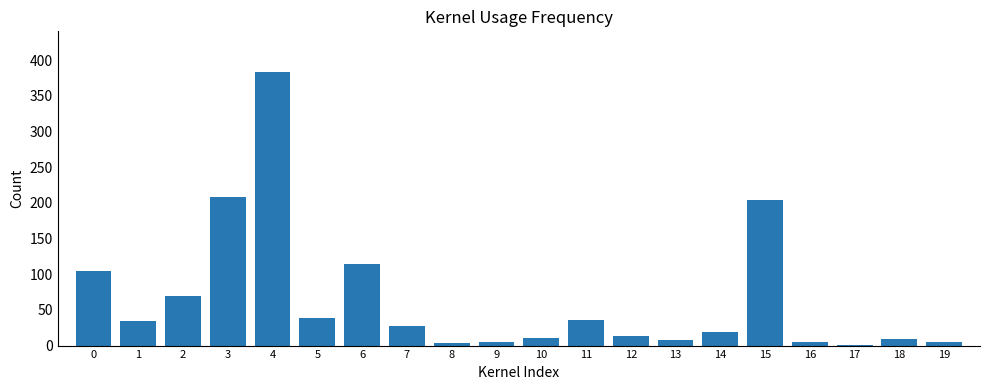

What is the greatest value displayed?

383